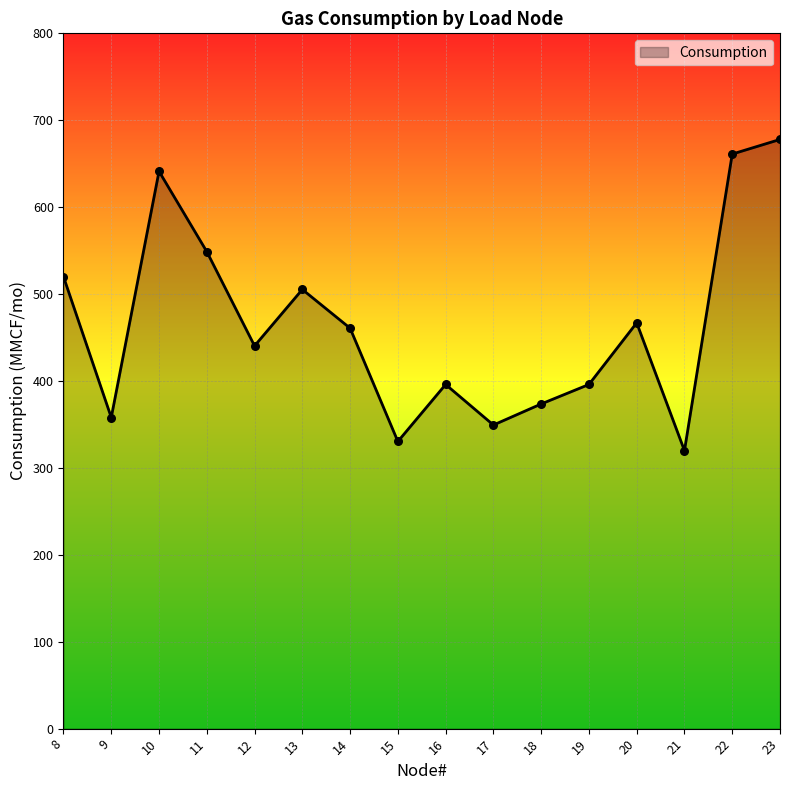

What is the change in value from 12 to 13?

+64.9